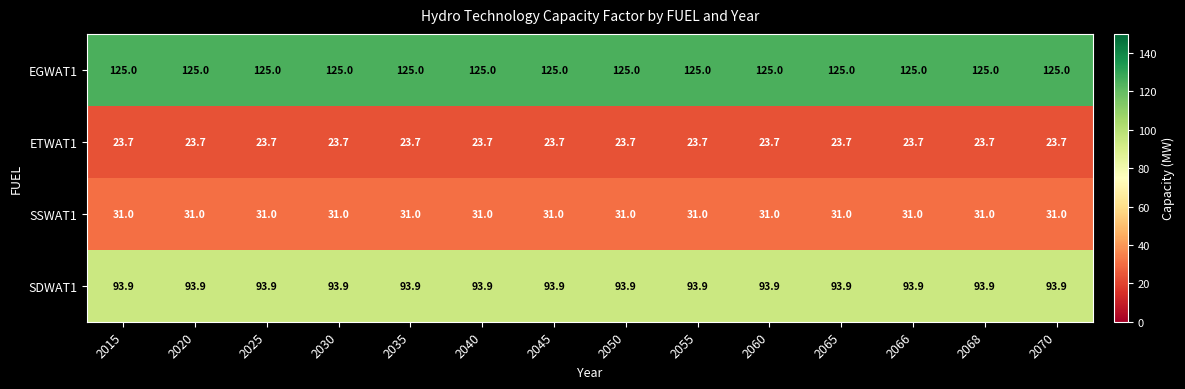

Which series has the largest total across all categories?

EGWAT1